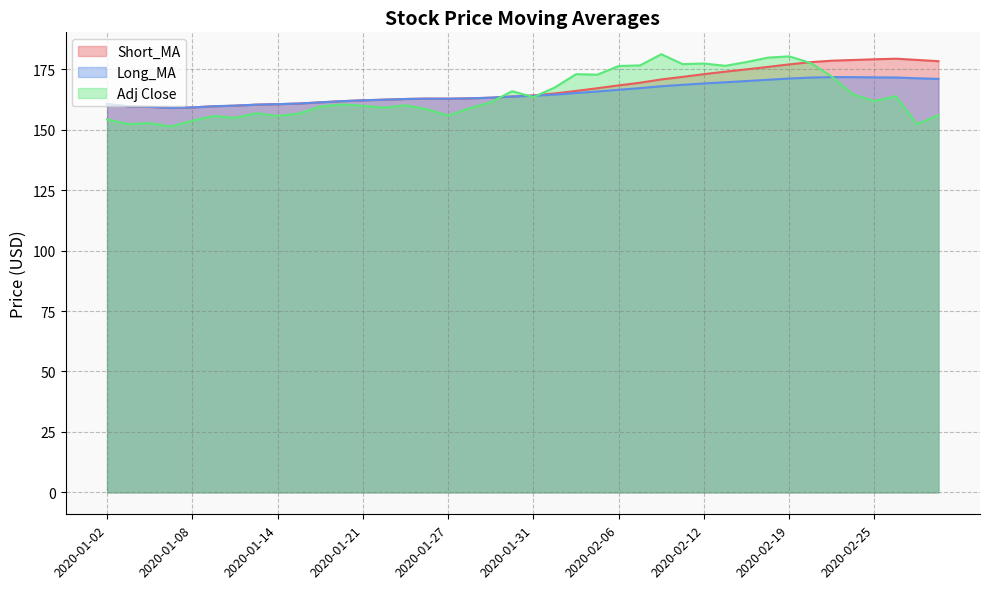

Which series has the largest range (max minus min)?

Adj Close